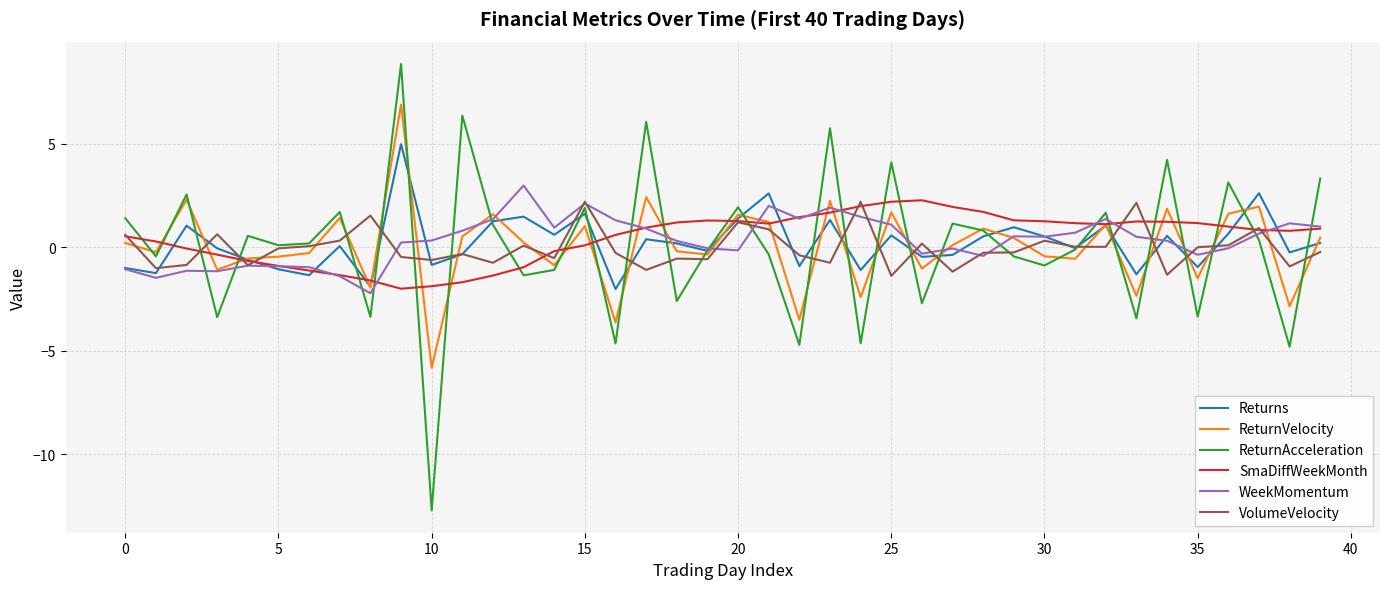

What is the lowest value of the VolumeVelocity series?

-1.4